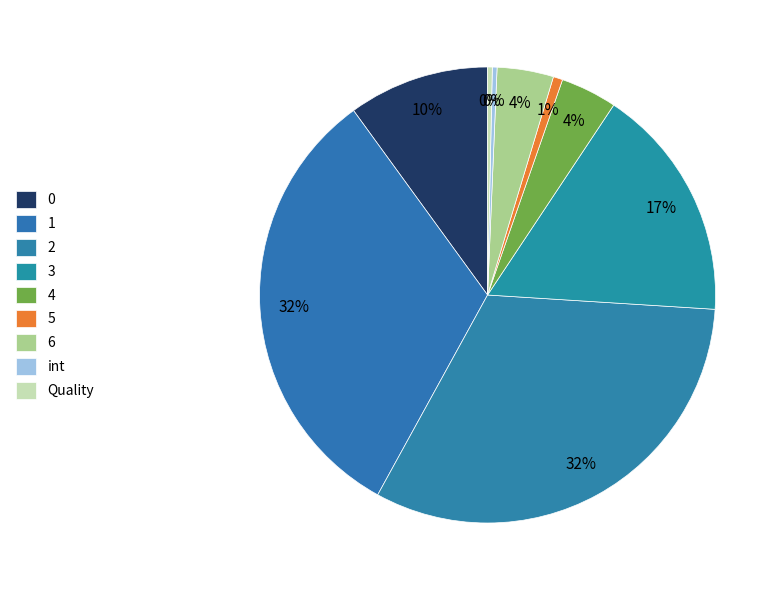

How much of the chart is everything except 0?

90.0%